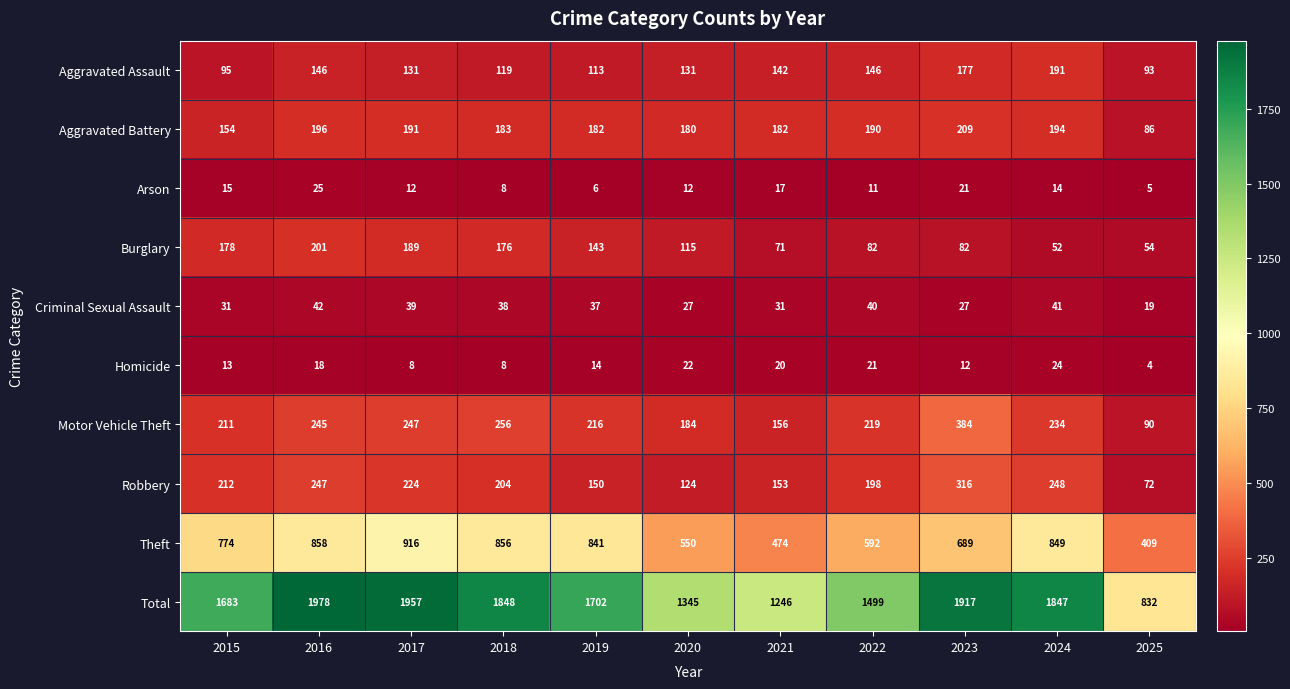

Where does the Aggravated Battery series first go above 183?

2016